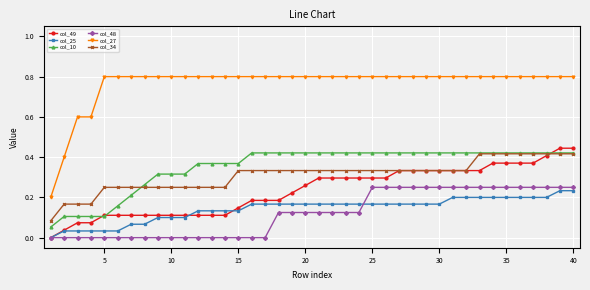

Which series has the largest range (max minus min)?

col_27